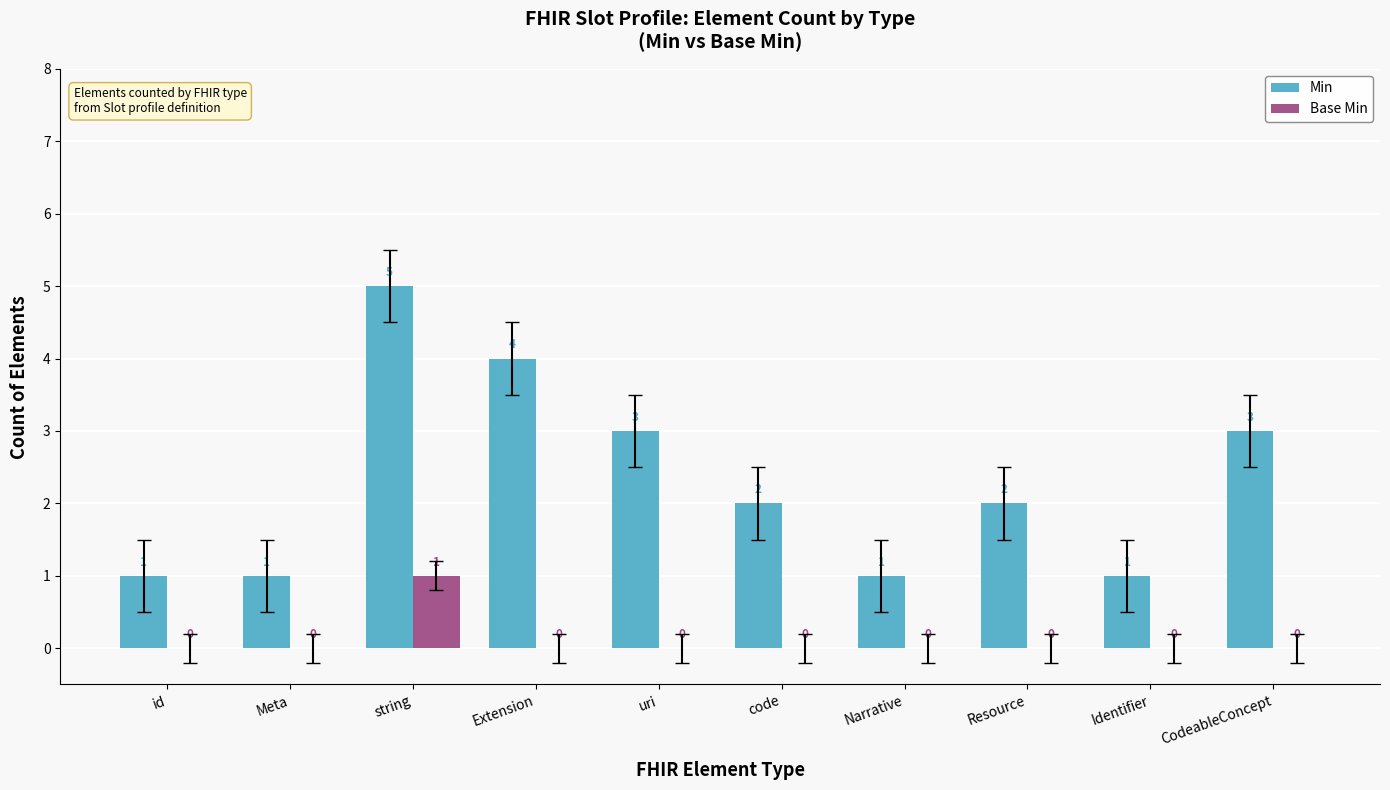

Reading left to right, what are all the values shown in this chart?

Min: 1	1	5	4	3	2	1	2	1	3
Base Min: 0	0	1	0	0	0	0	0	0	0